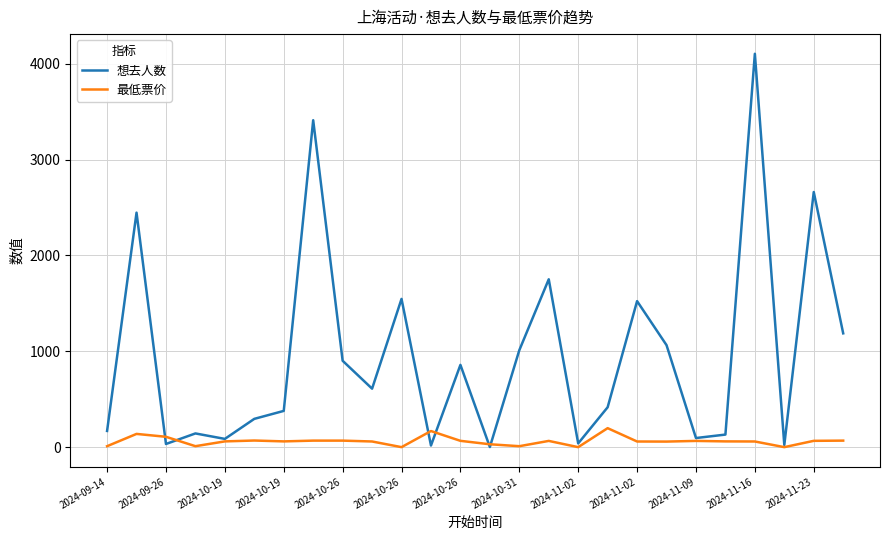

Which series has the largest range (max minus min)?

想去人数